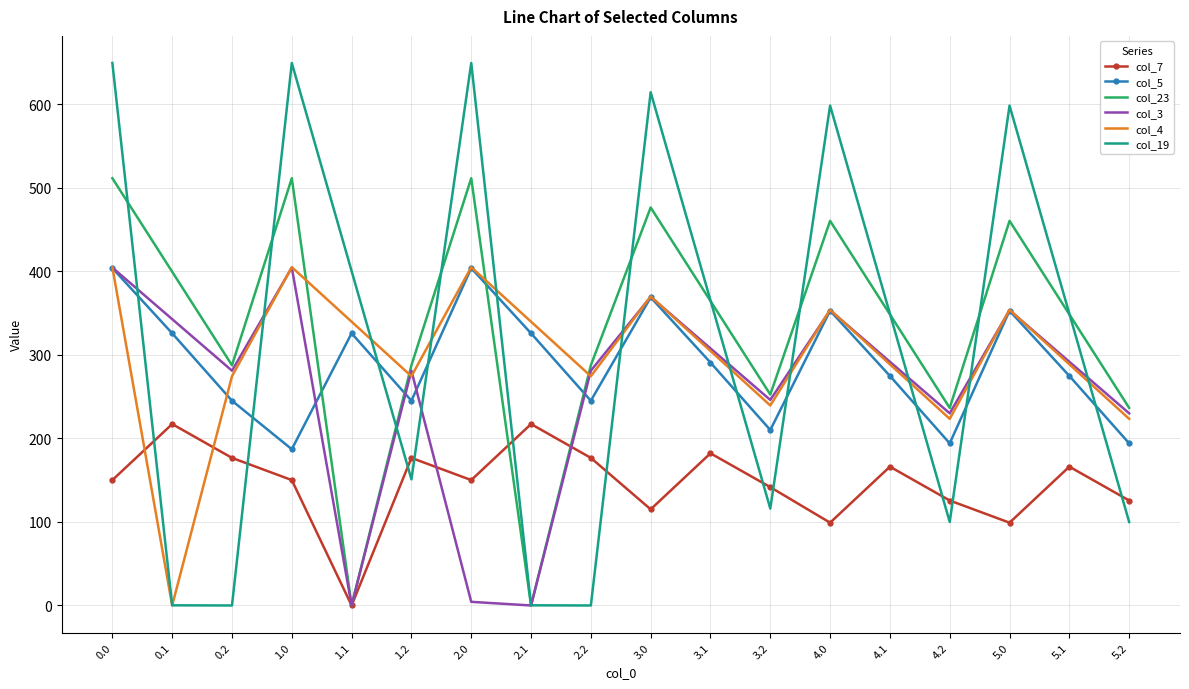

The value of col_4 at 2.2 is 473.6. True or false?

False